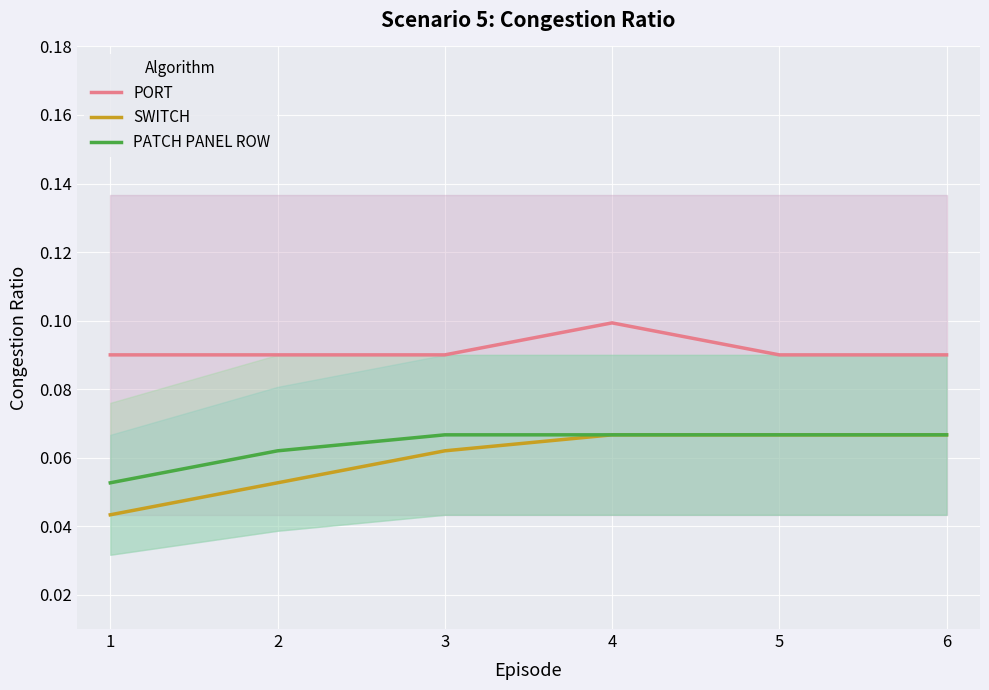

True or false: PORT and PATCH PANEL ROW cross at least once.

False